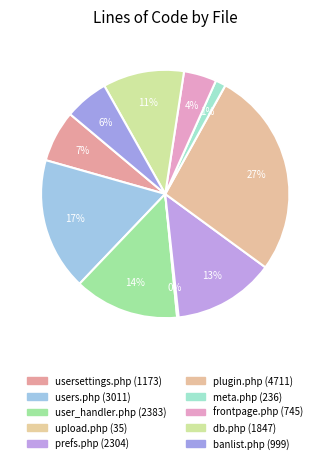

What percentage do users.php and banlist.php together represent?

23.0%